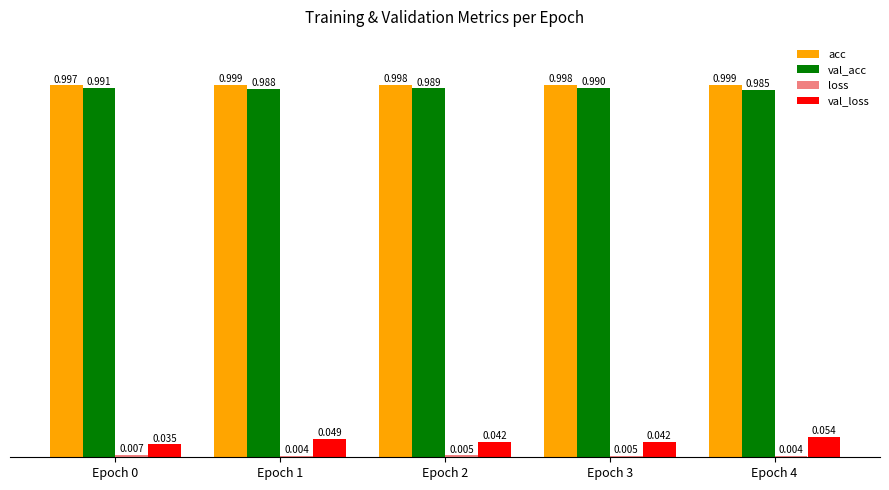

What is the average value of the acc series?

1.0